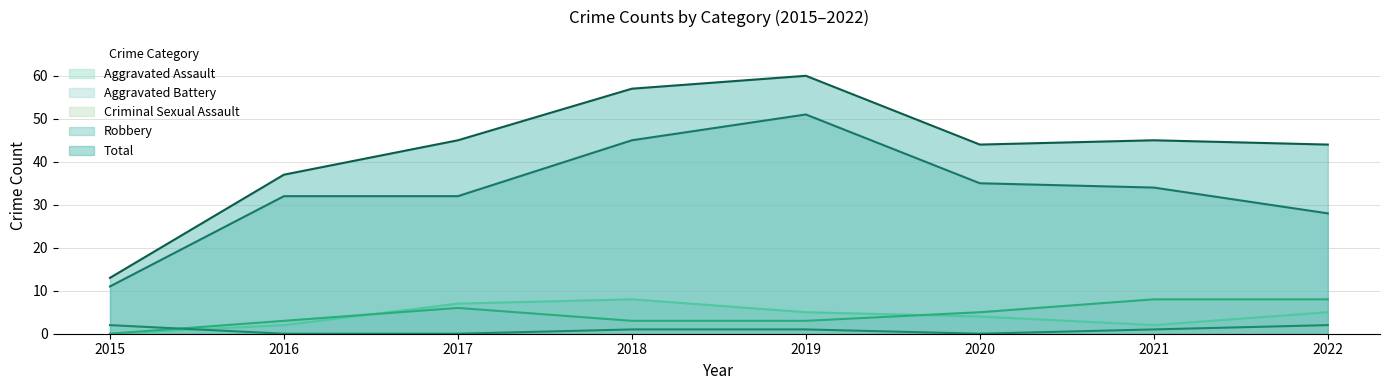

At how many categories does at least one series exceed 42?

6